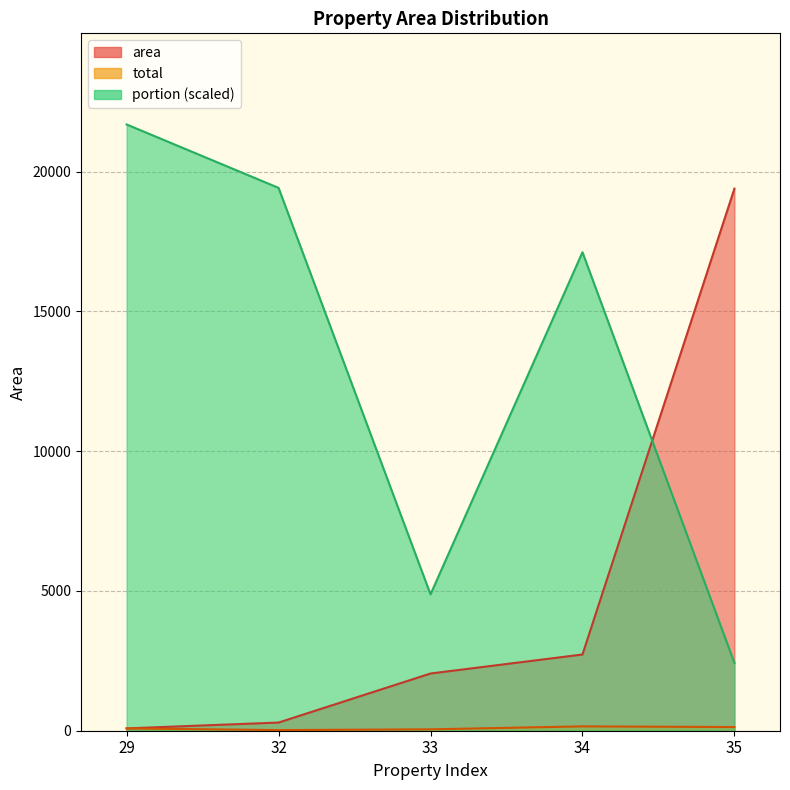

At which label does total first exceed 82?

29